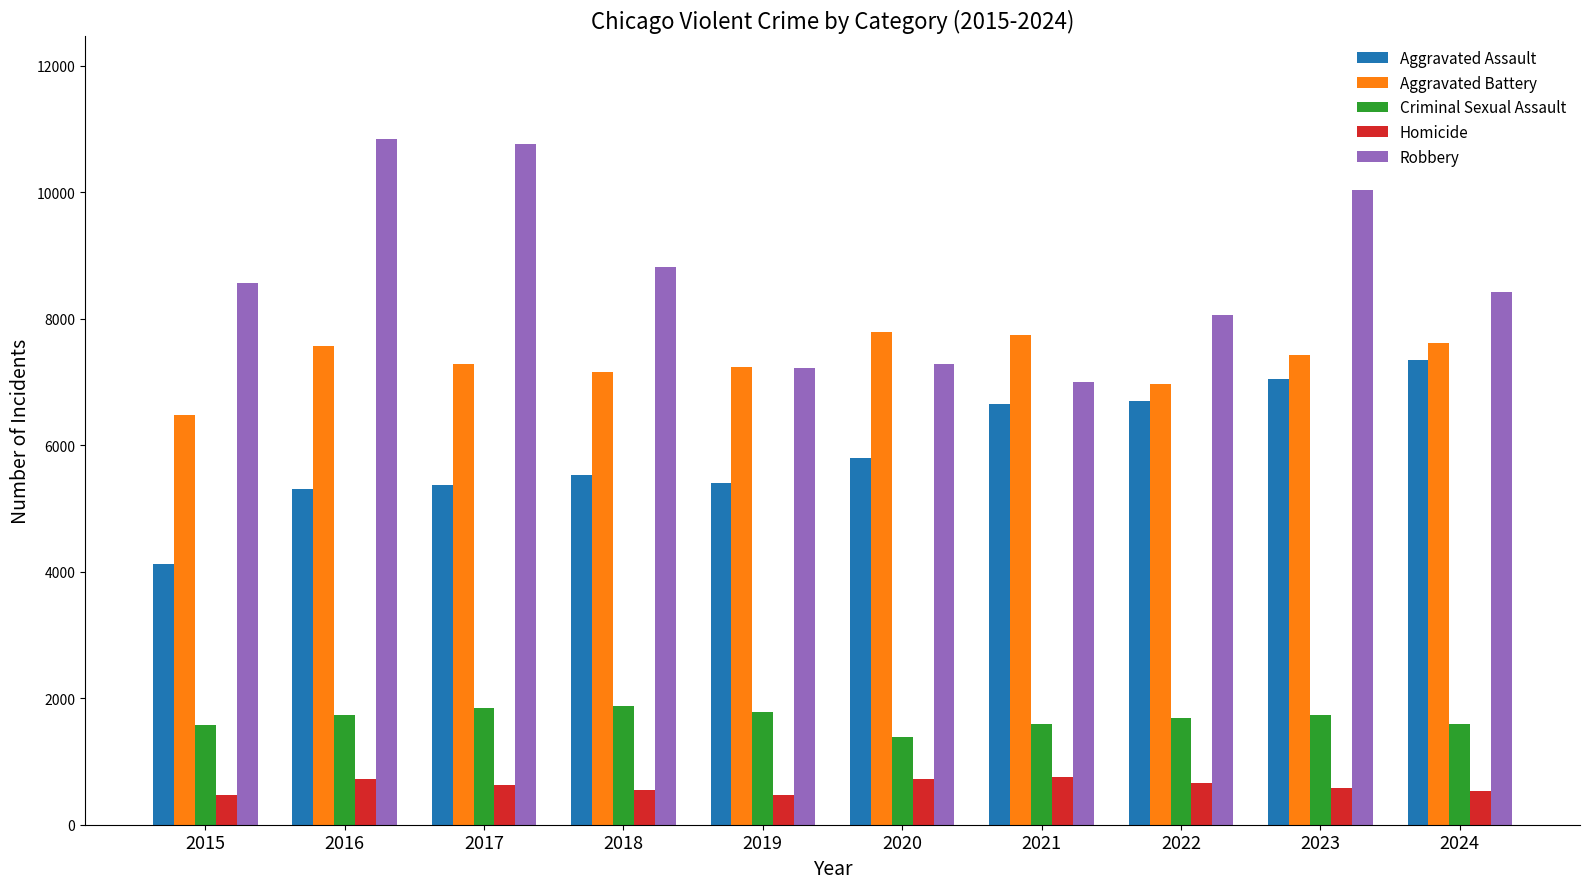

At 2021, list the series in order from largest to smallest.

Aggravated Battery, Robbery, Aggravated Assault, Criminal Sexual Assault, Homicide